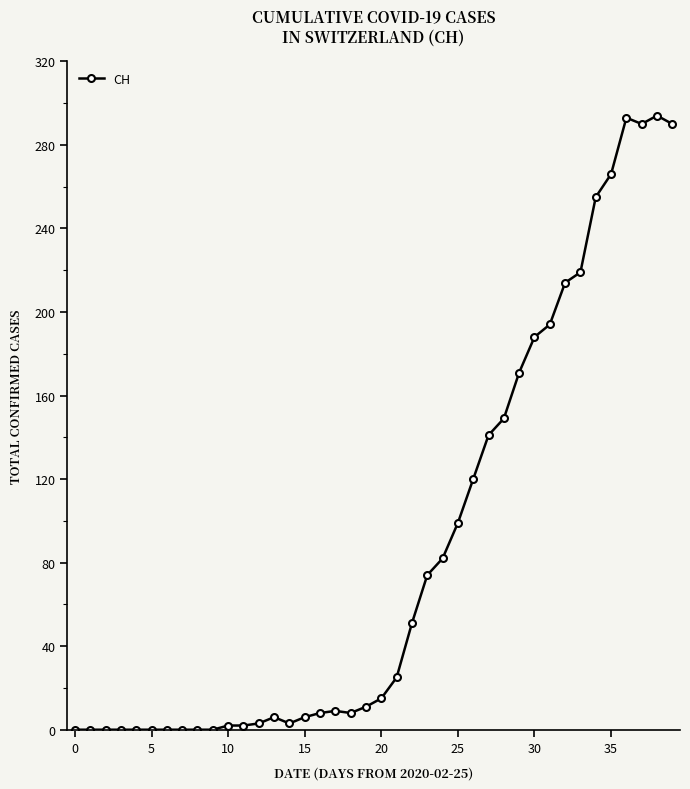

What is the sum of all values?

3488